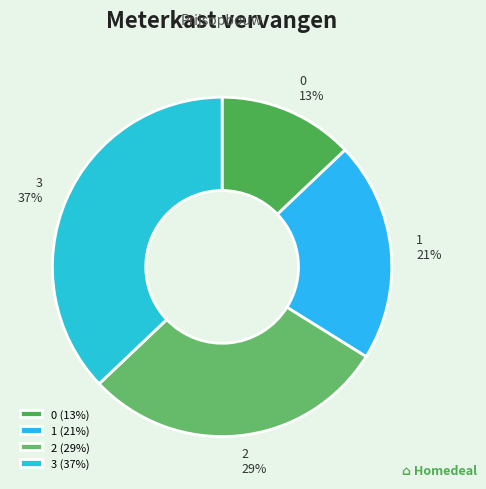

To the nearest percent, what is the combined percentage of 2 and 3?

66%